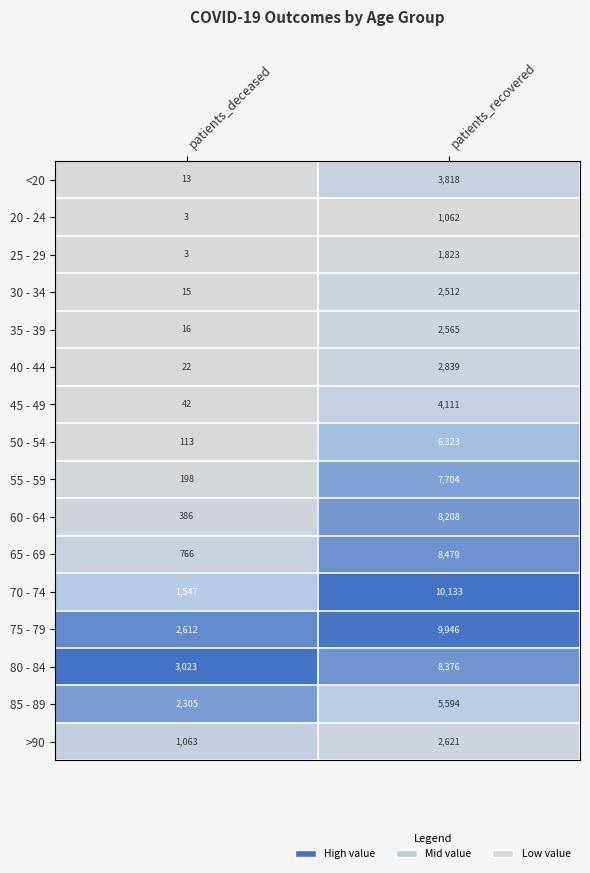

What is the total value across all series at patients_deceased?

12127